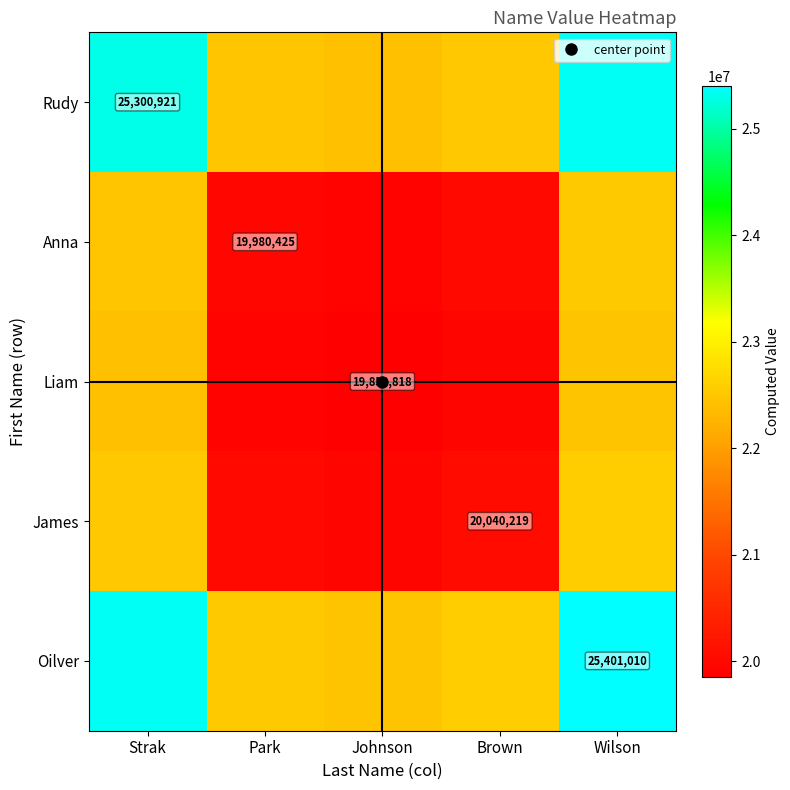

At which category is the sum across all series the highest?

Wilson